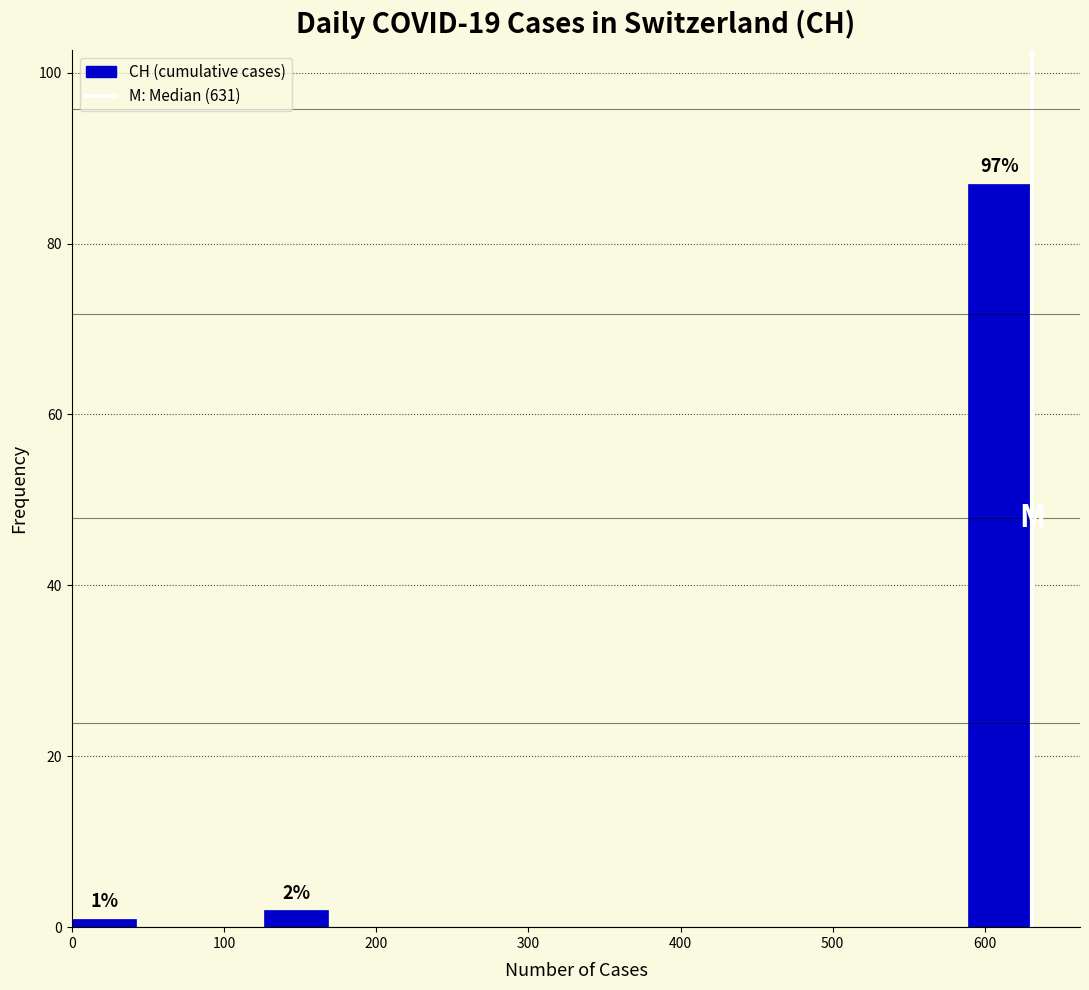

Over which range of the x-axis is the bar tallest?

590 to 630